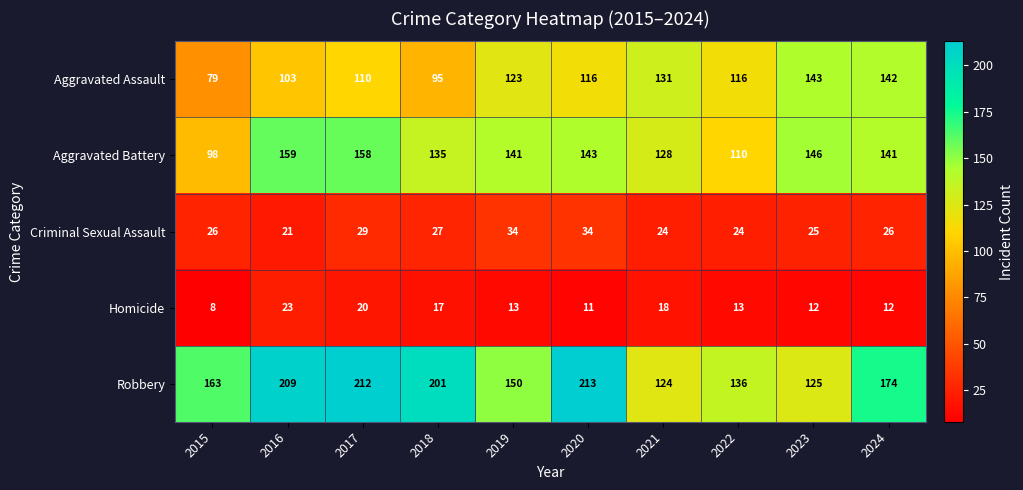

What is the difference between the second highest and minimum values in the Criminal Sexual Assault series?

13